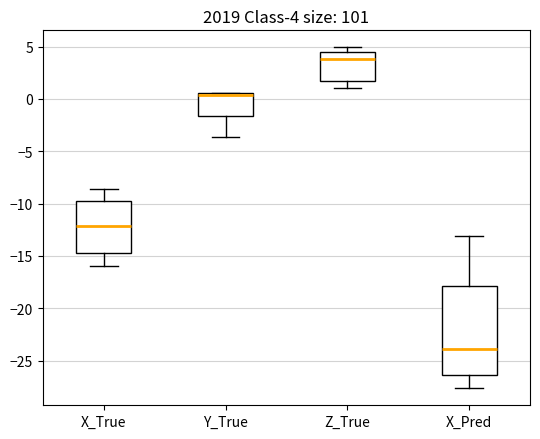

Which box is the tallest, from its lower edge to its upper edge?

X_Pred